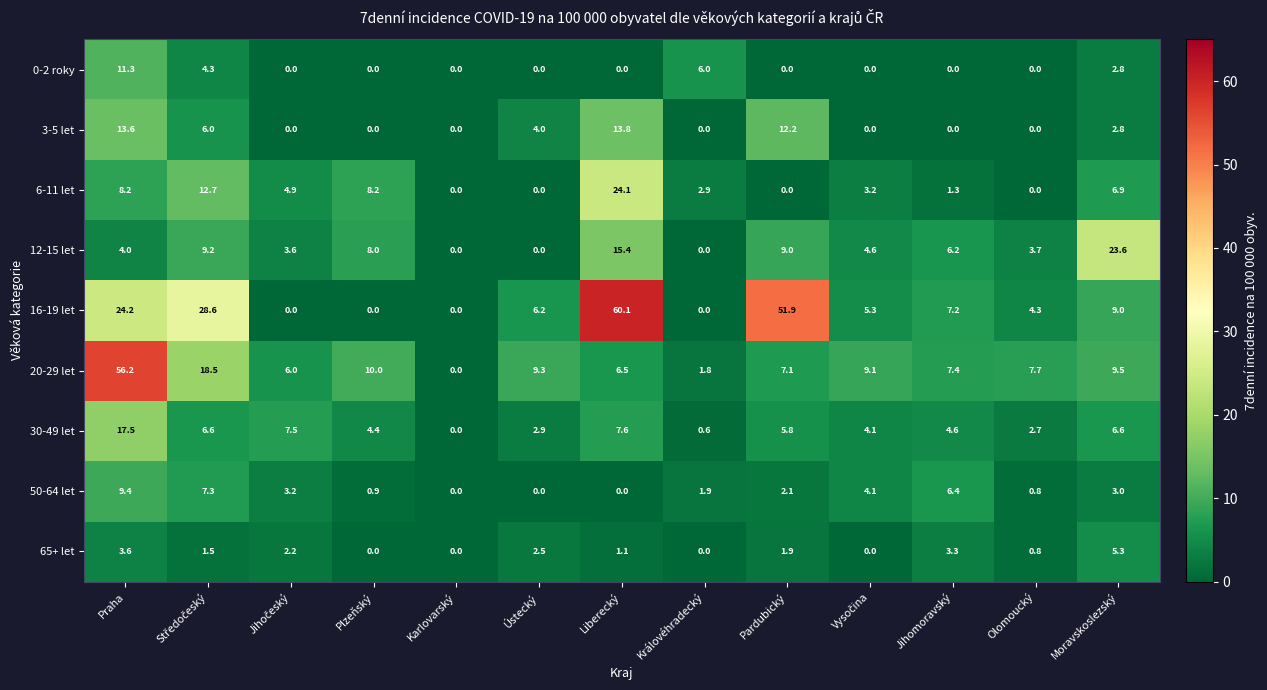

Is it true that 20-29 let equals 9.5 at Moravskoslezský?

True